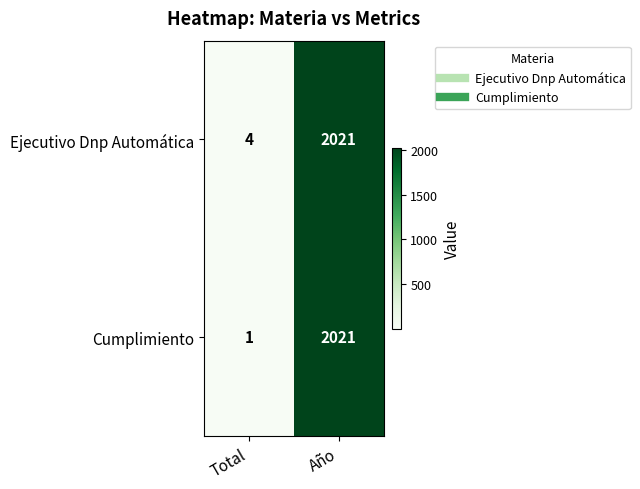

Where is Cumplimiento nearest to the value 1011?

Total